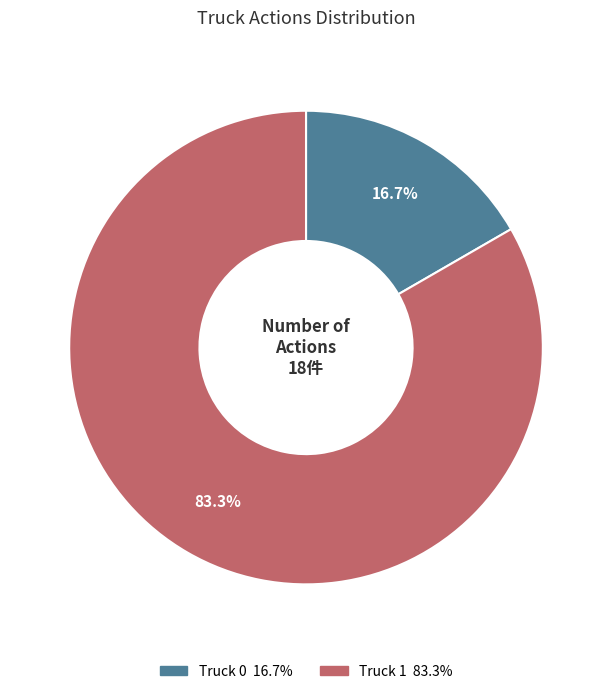

Is the sum of Truck 0 and Truck 1 greater than half?

Yes